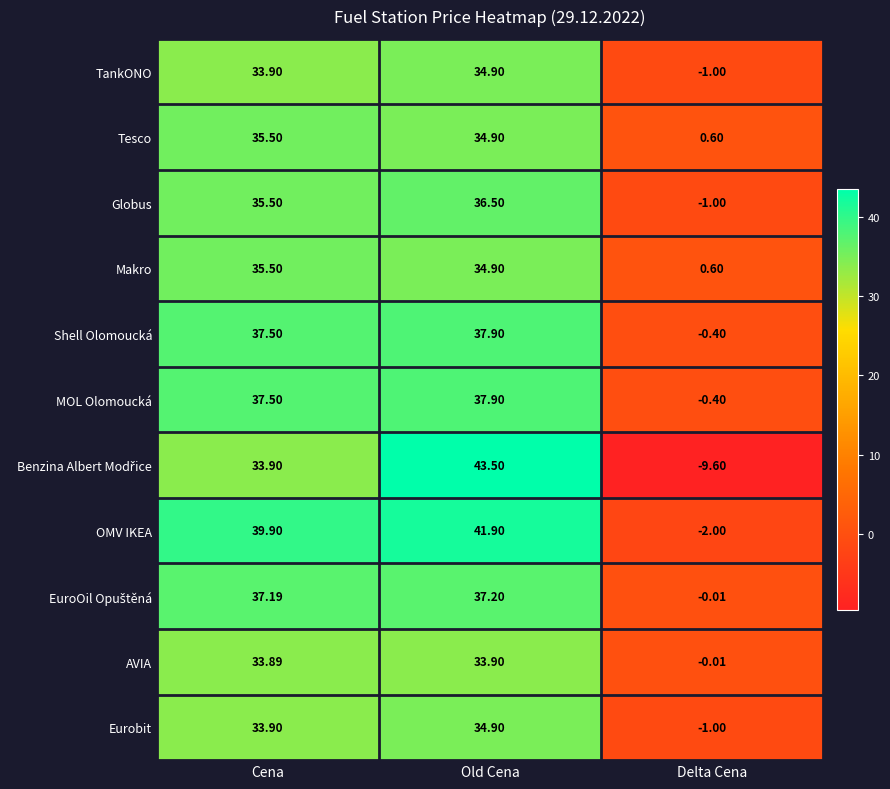

Which series has the largest total across all categories?

OMV IKEA